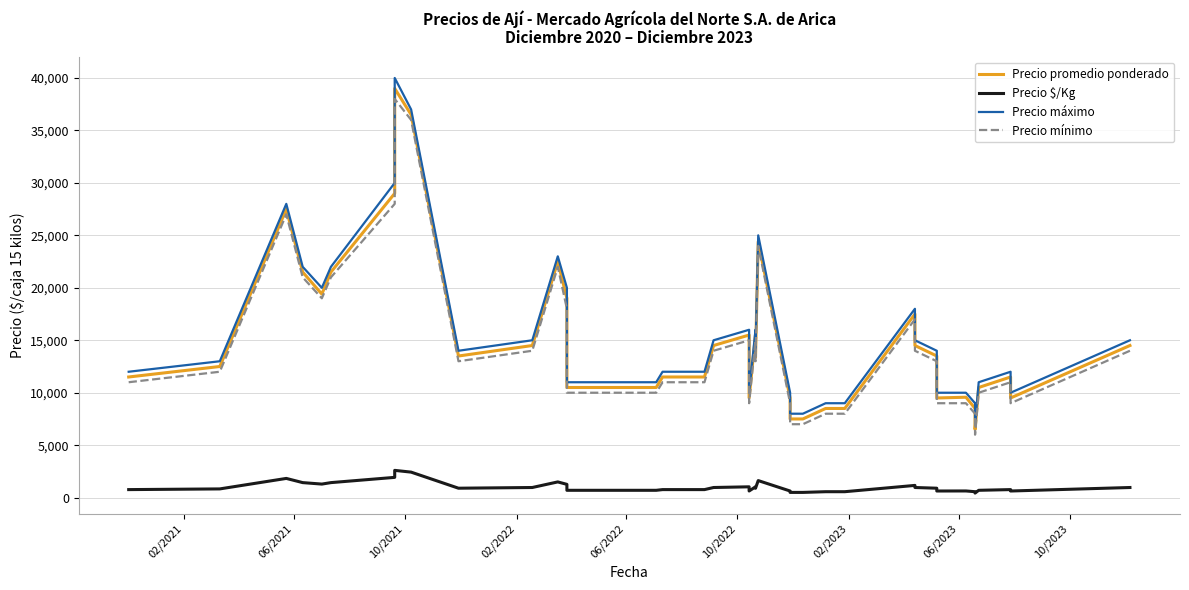

True or false: Precio promedio ponderado has a value of 11651 at 35.

False